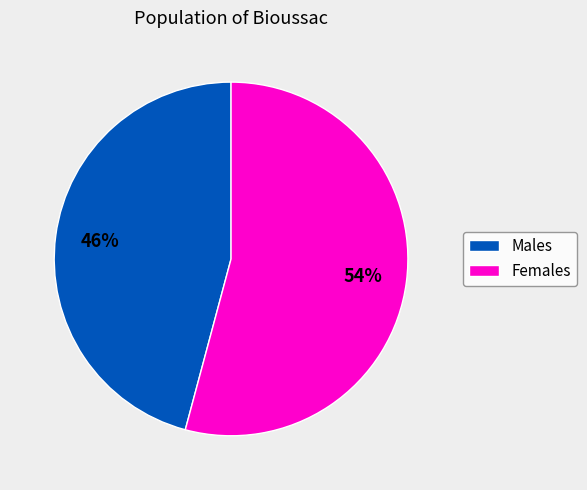

How many slices are in this pie chart?

2